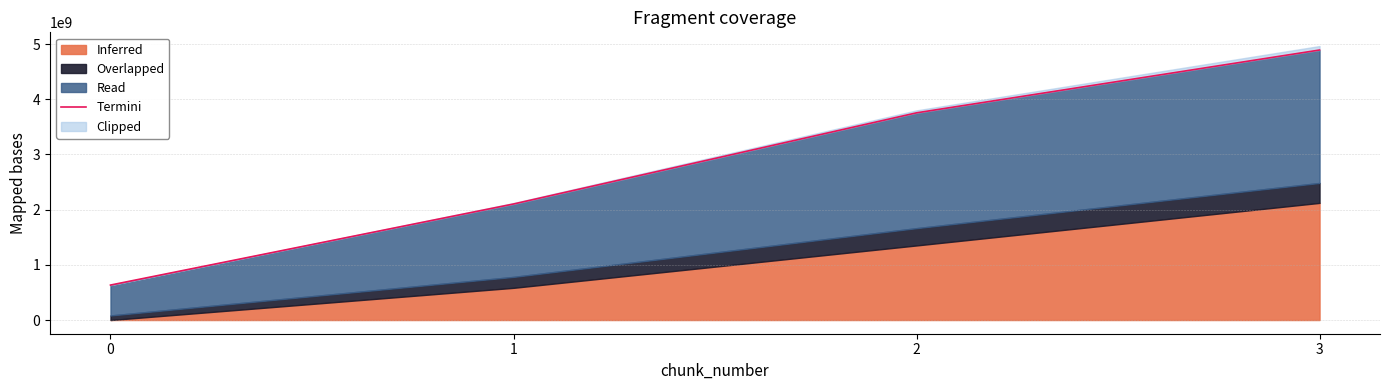

Does the chart display data point markers on the line(s)?

No